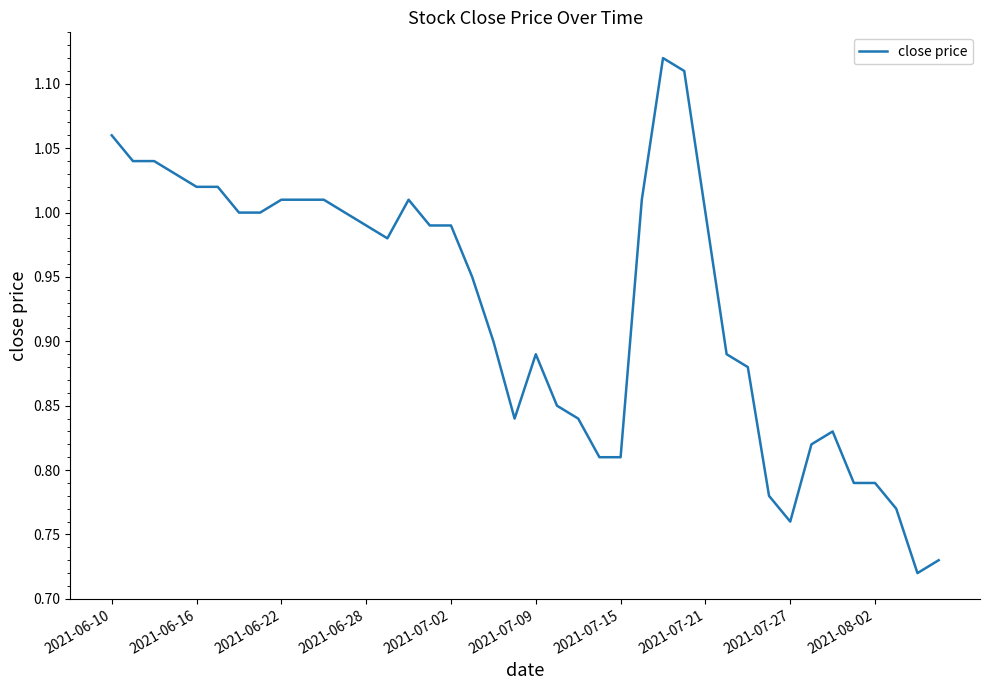

Is this an area chart (filled region under the line)?

No